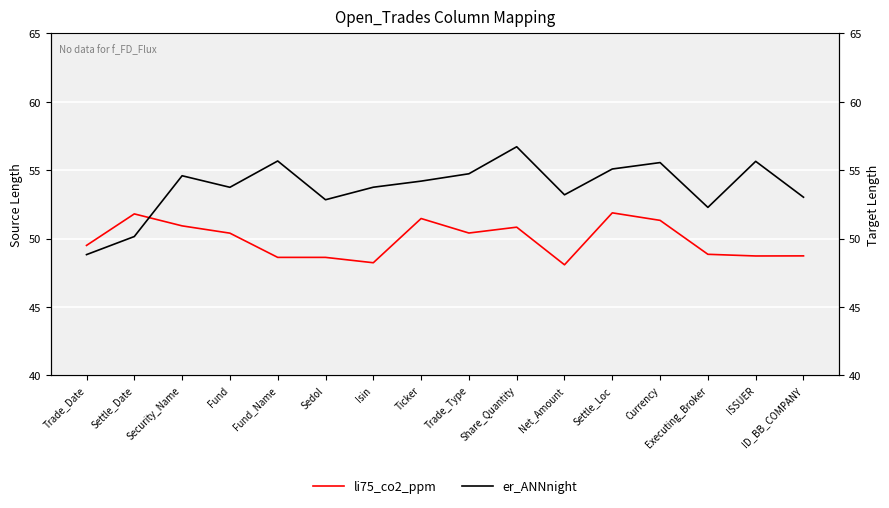

What is the label of the 15th point from the left?

ISSUER